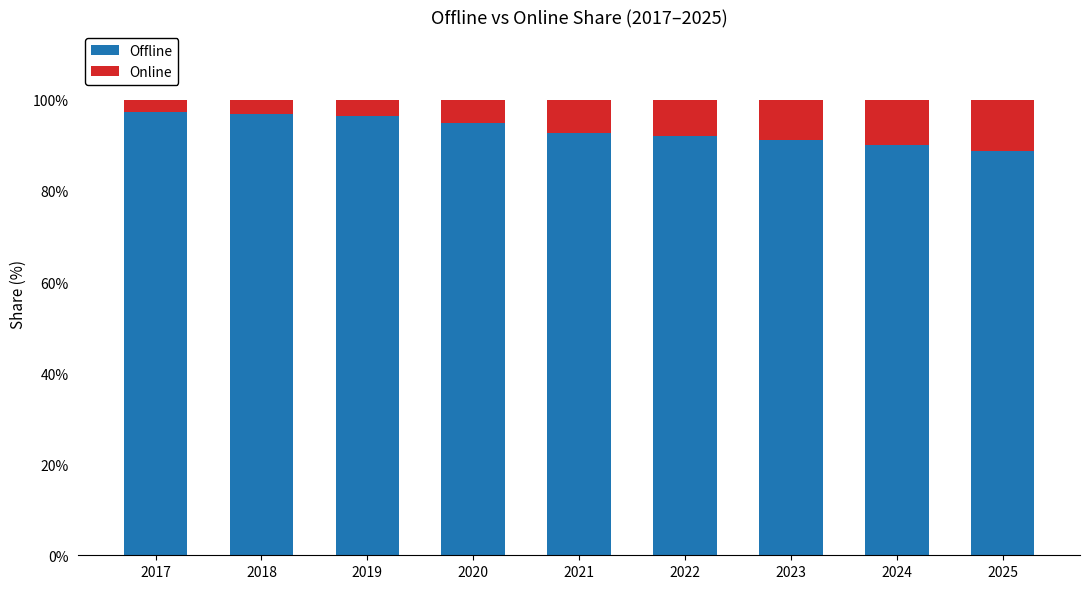

What is the total value across all series at 2024?

100.0